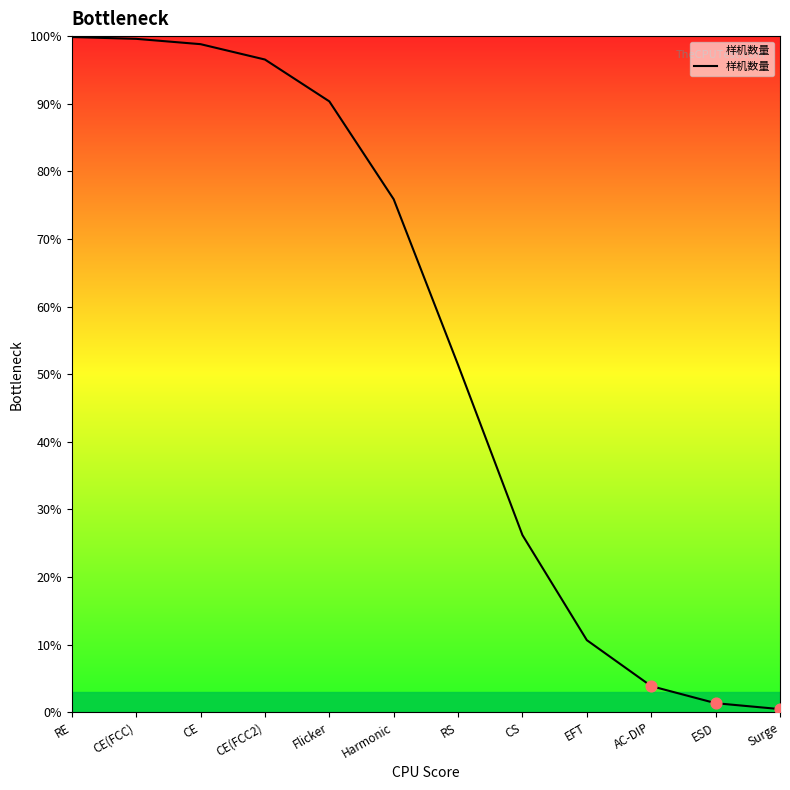

What is the change in value from CE to CS?

-72.6